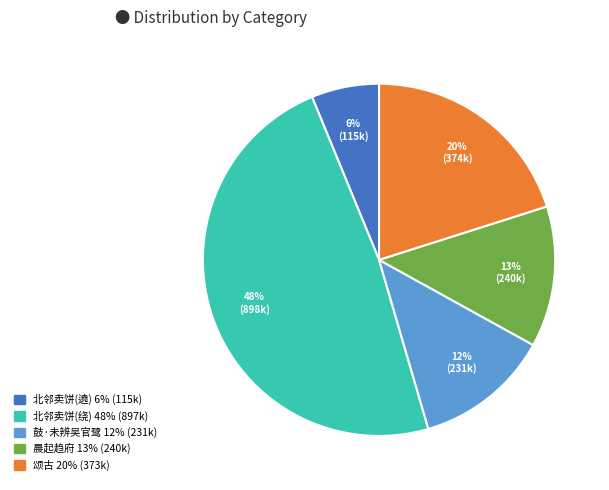

To the nearest percent, what is the average slice percentage?

20%